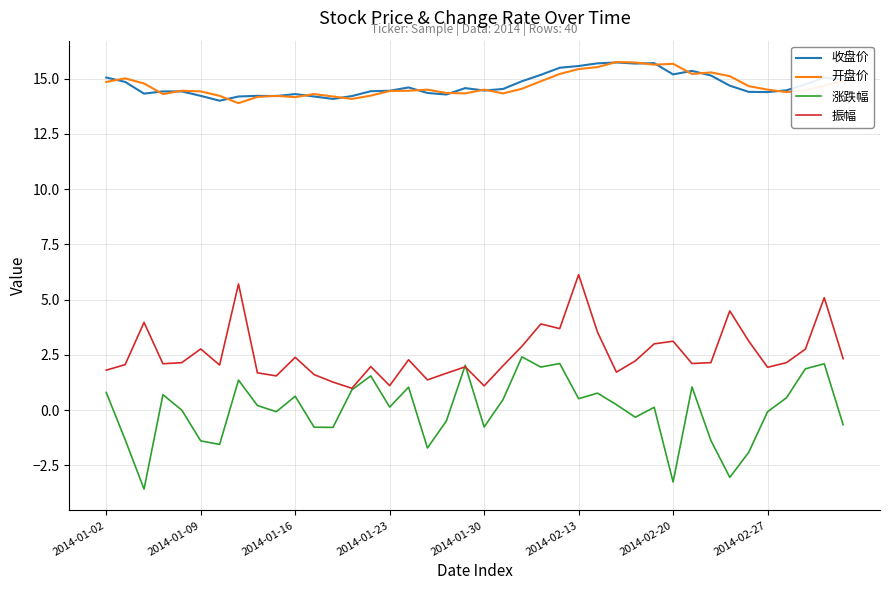

True or false: 收盘价 and 涨跌幅 cross at least once.

False